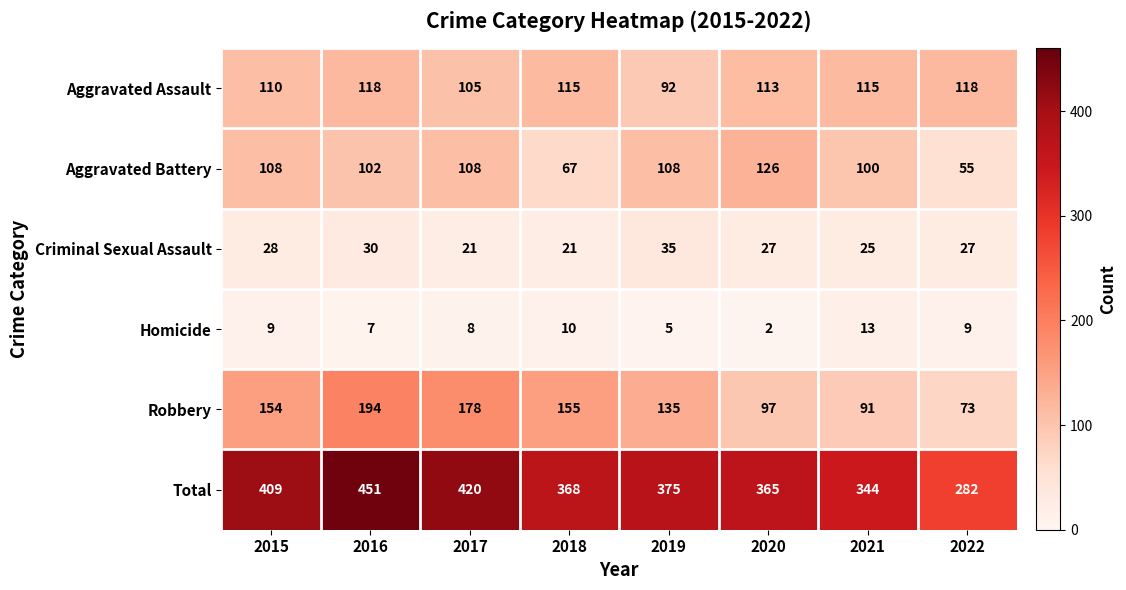

Is it true that Aggravated Assault equals 115 at 2021?

True